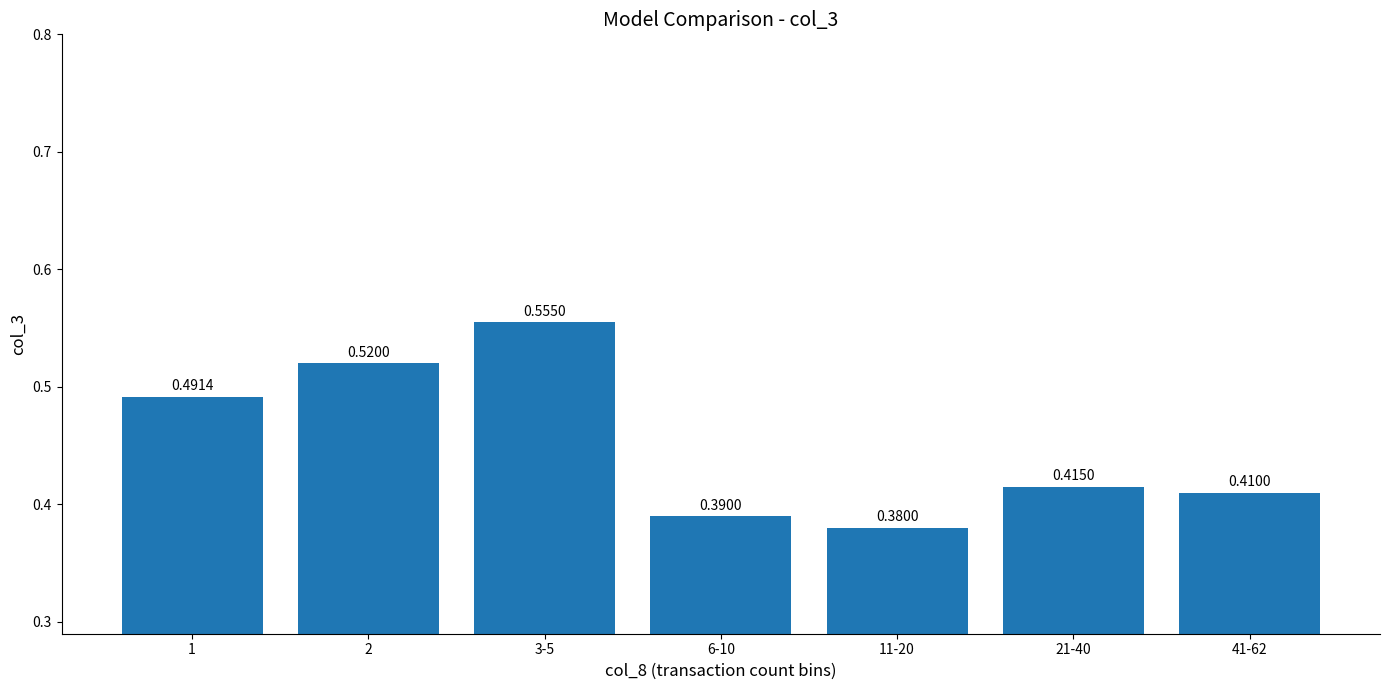

Between 11-20 and 41-62, which is larger?

41-62